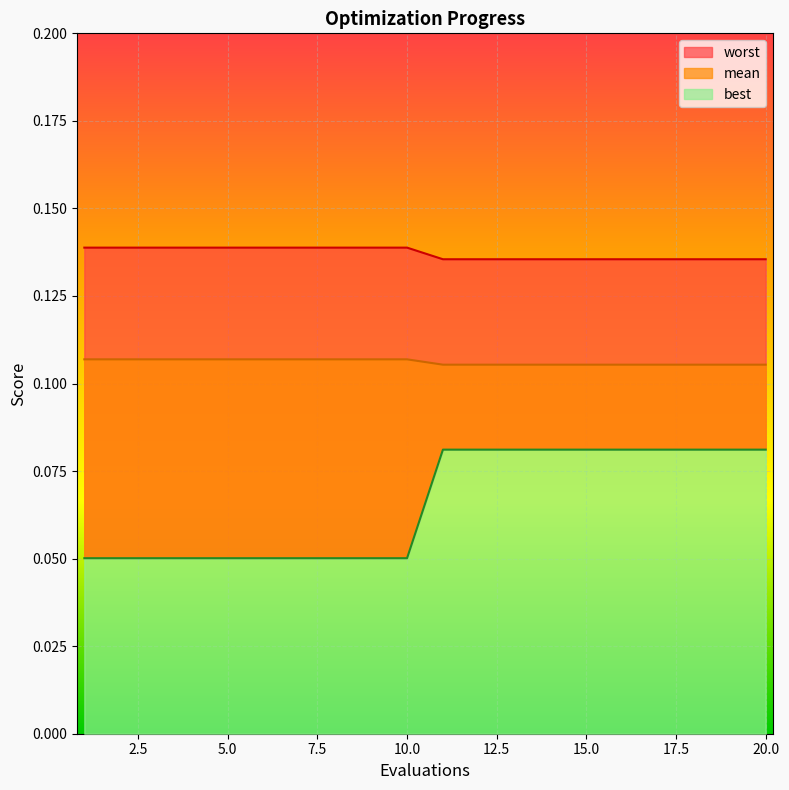

Rank the categories by mean value from lowest to highest.

11, 12, 13, 14, 15, 16, 17, 18, 19, 20, 1, 2, 3, 4, 5, 6, 7, 8, 9, 10